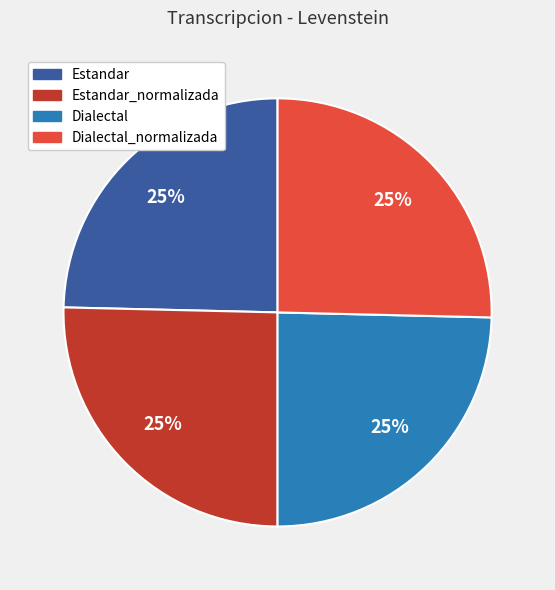

How many slices are in this pie chart?

4